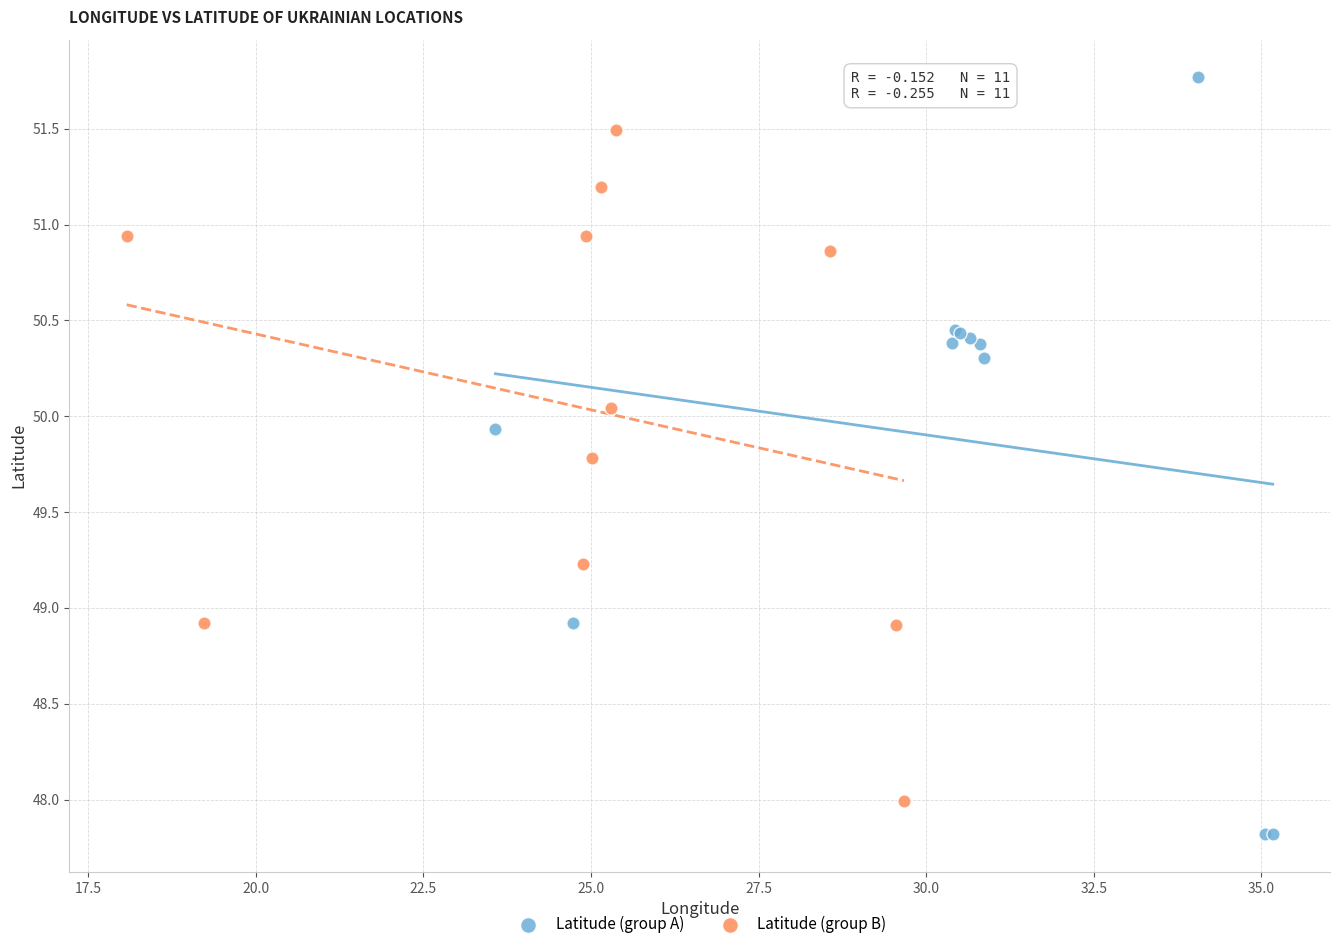

Which series has the largest Y range (max minus min)?

Latitude (group A)